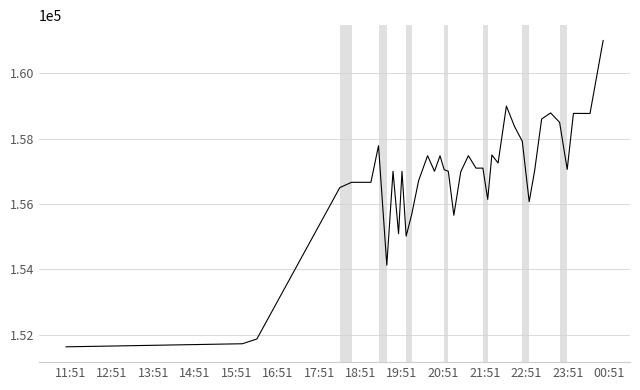

What is the difference between the maximum and minimum values?

9367